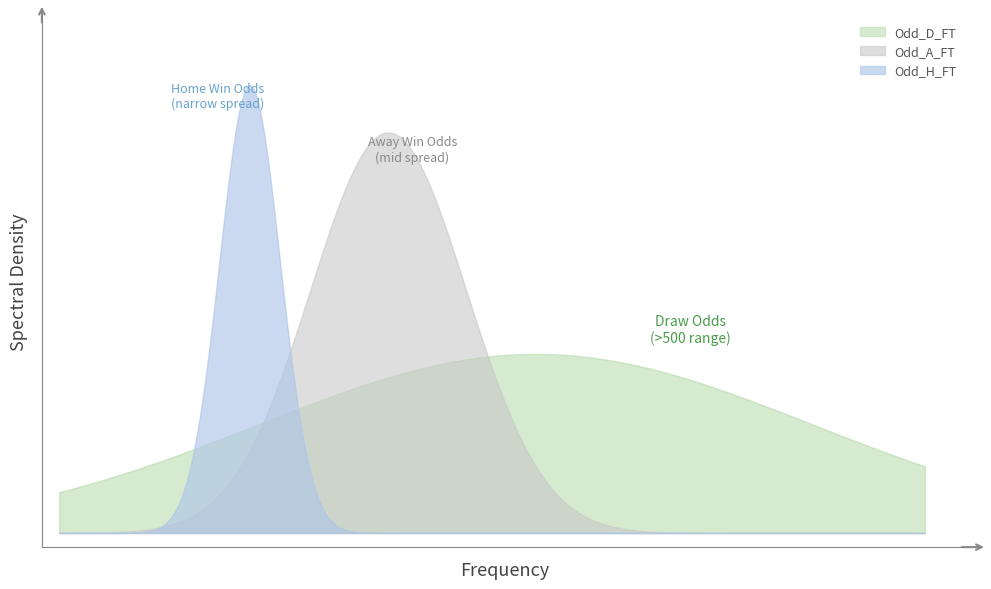

What are all the series names shown in the legend?

Odd_D_FT, Odd_A_FT, Odd_H_FT